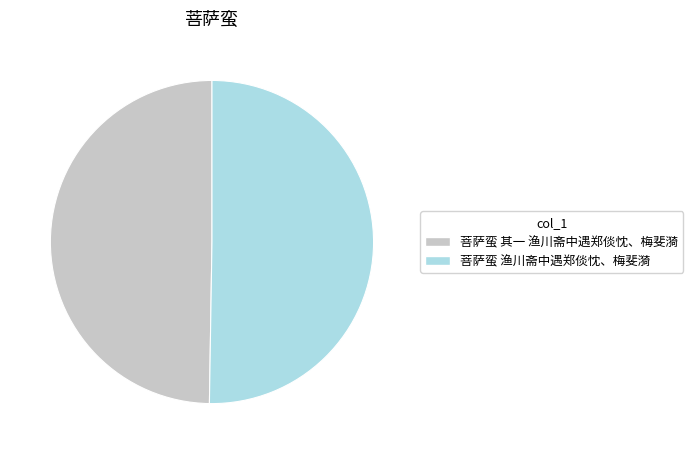

Does 菩萨蛮 其一 渔川斋中遇郑倓忱、梅斐漪 represent more than half of the total?

No